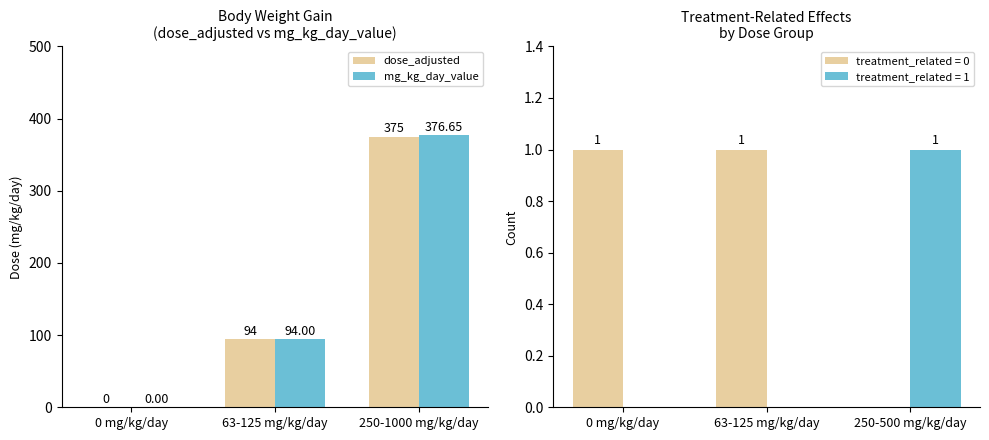

Which category has the highest value across all series?

250-1000 mg/kg/day